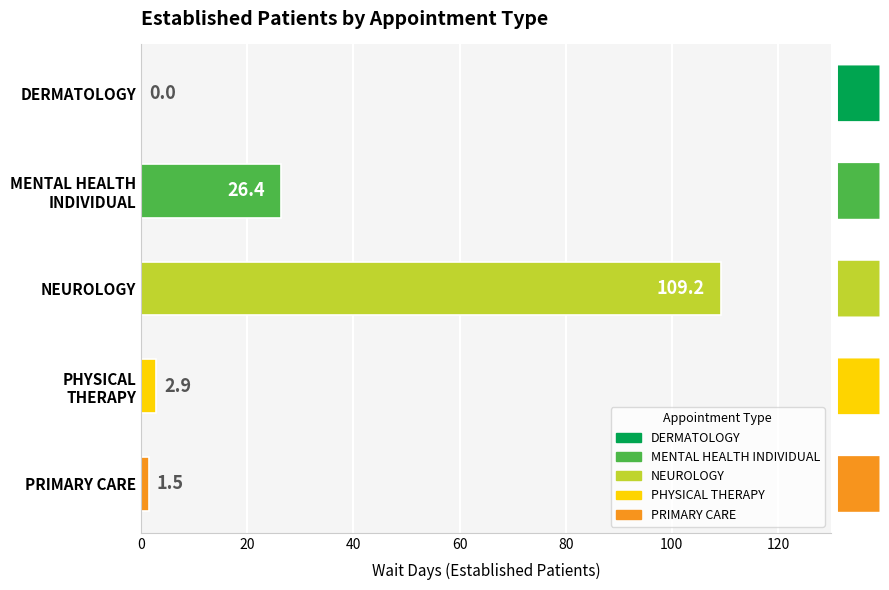

How many categories are shown in the chart?

5